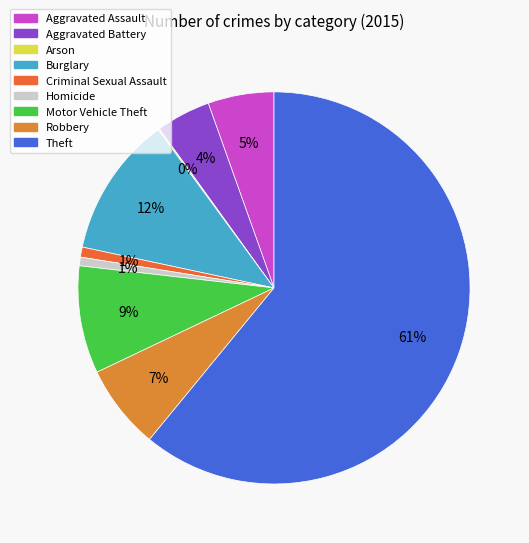

Which slice is the largest?

Theft